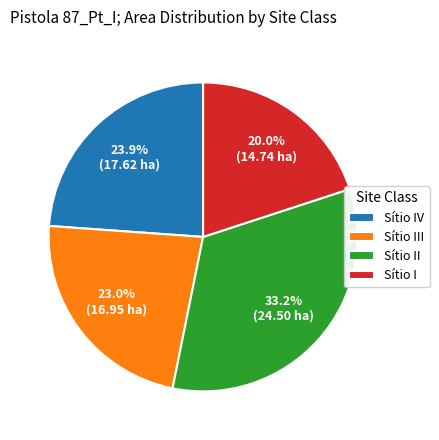

Rank the categories by value from highest to lowest.

Sítio II, Sítio IV, Sítio III, Sítio I